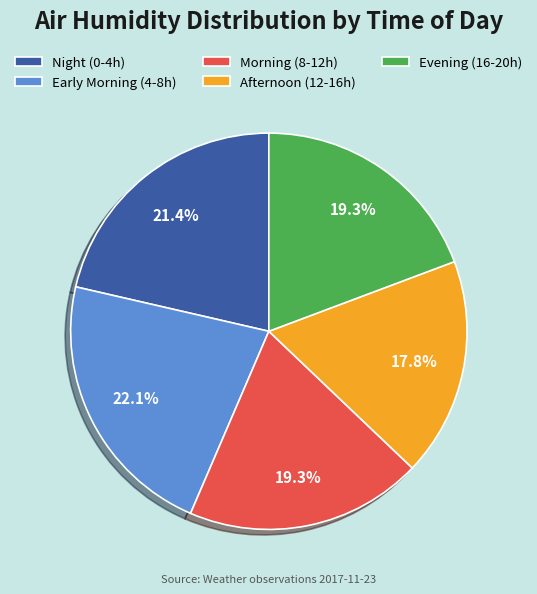

What portion of the pie excludes Afternoon (12-16h)?

82.2%